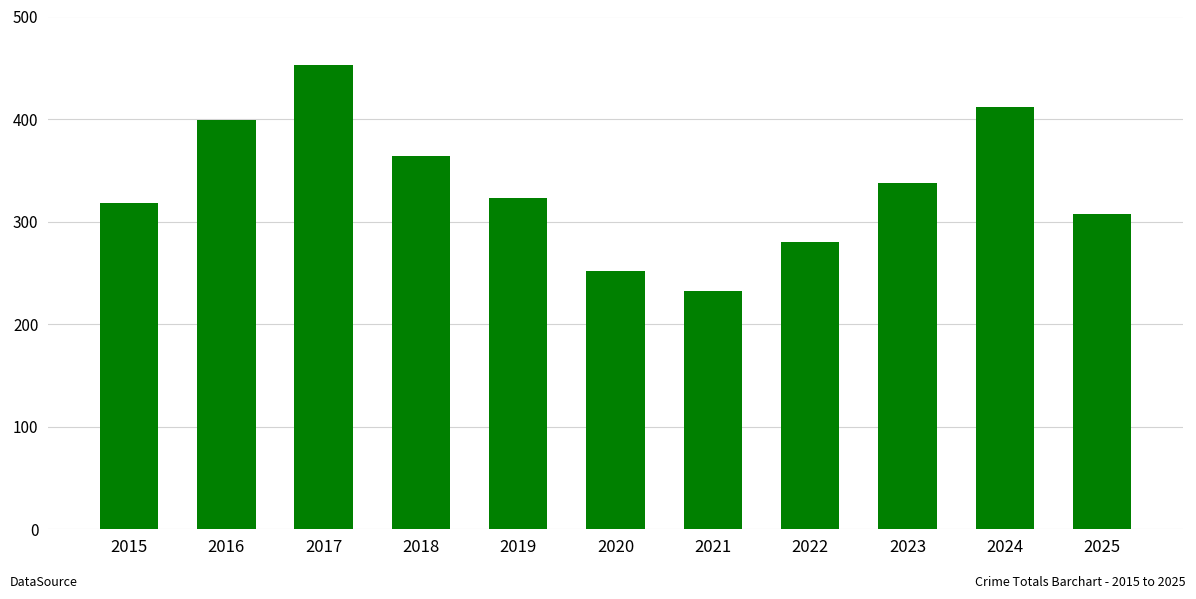

Approximately how many times larger is the value at 2019 compared to 2022?

1.2